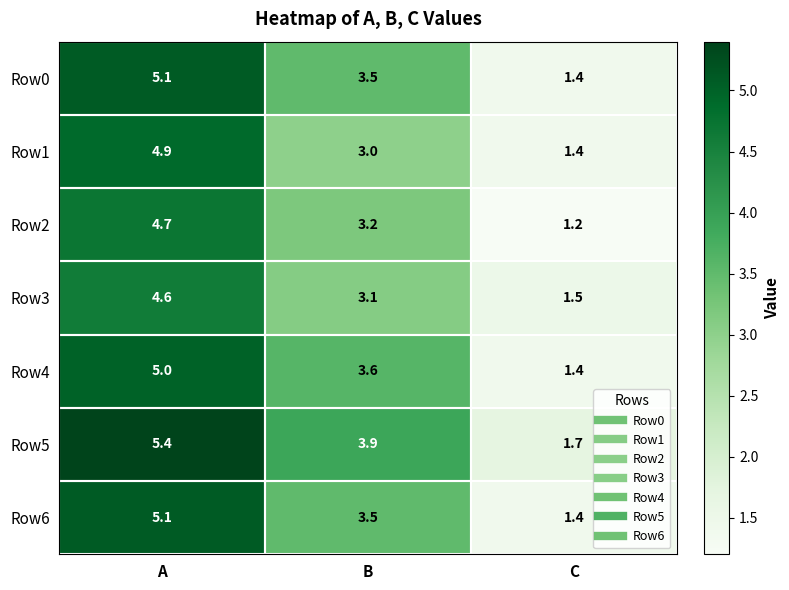

Which label corresponds to the largest value in the chart?

A